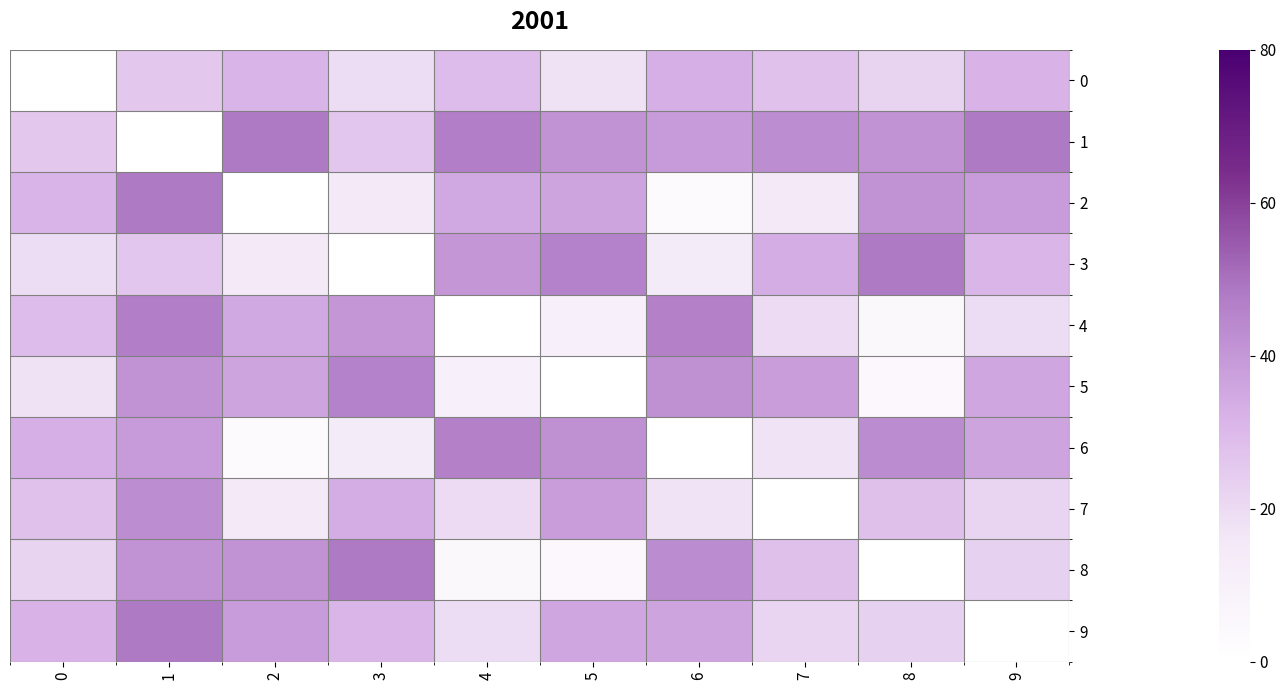

What is the total value across all series at 8?

257.2